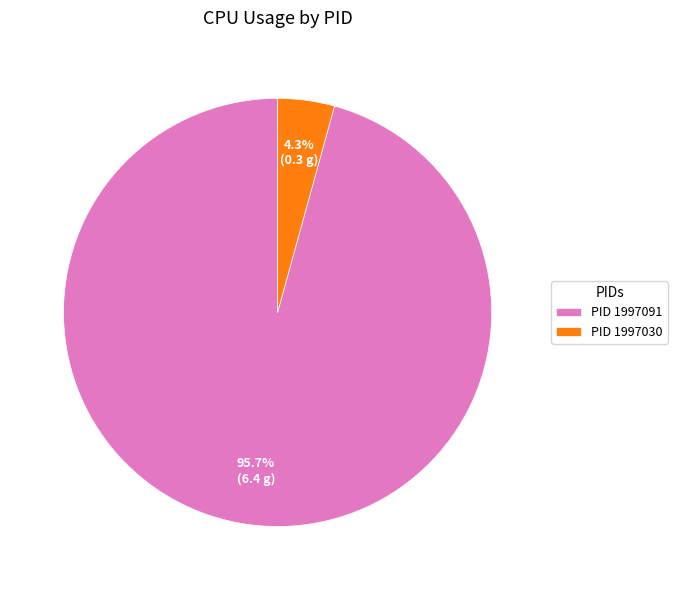

Rank the categories by value from highest to lowest.

PID 1997091, PID 1997030